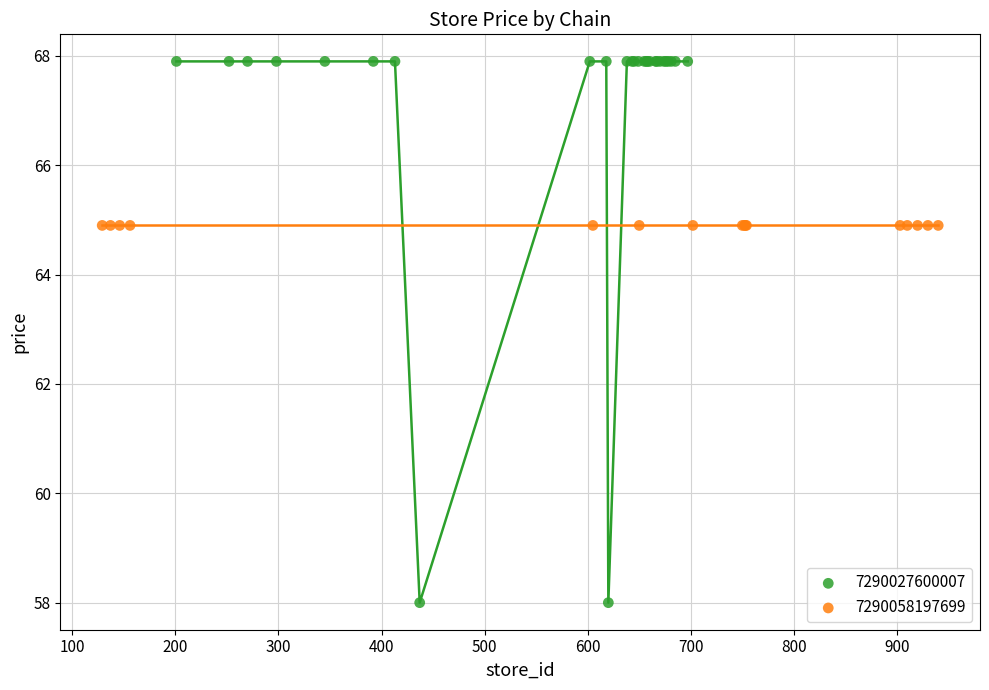

Which series reaches the maximum Y coordinate?

7290027600007